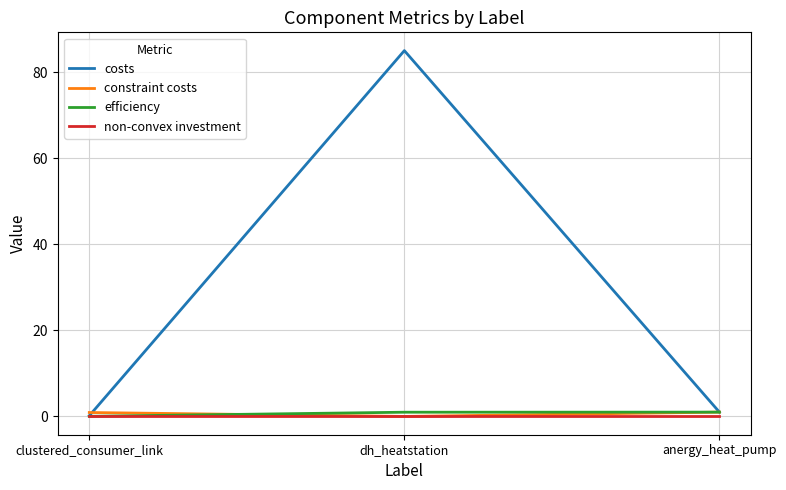

At which category is the sum across all series the highest?

dh_heatstation